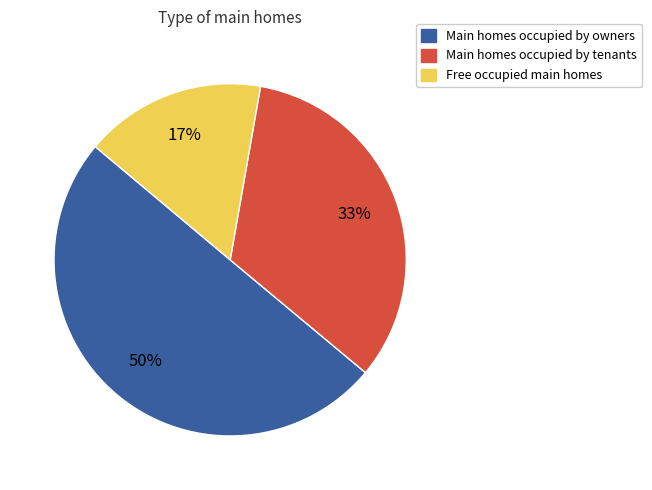

What is the majority slice?

Main homes occupied by owners